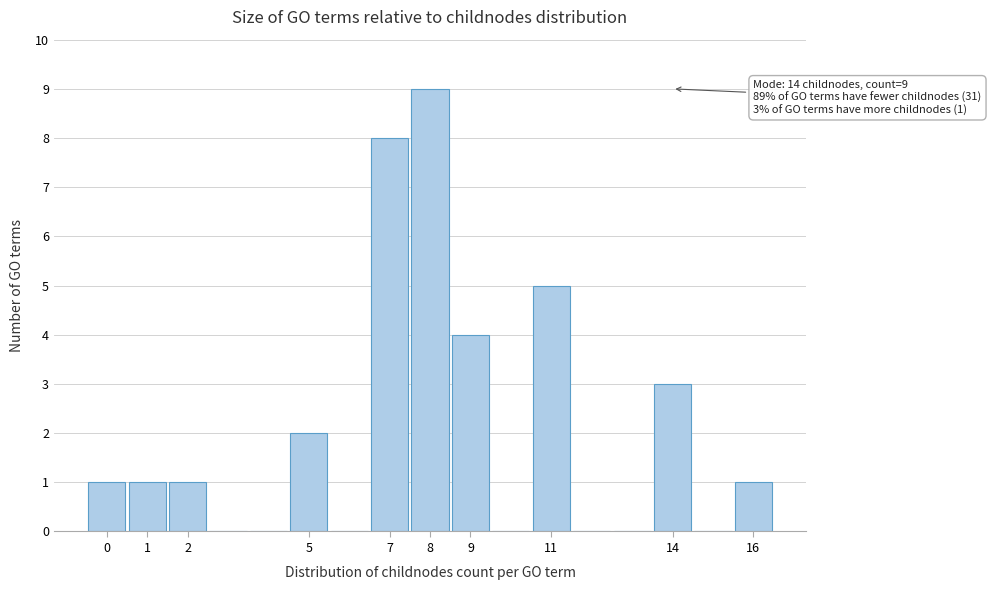

Which range on the x-axis has the tallest bar?

7.5 to 8.5